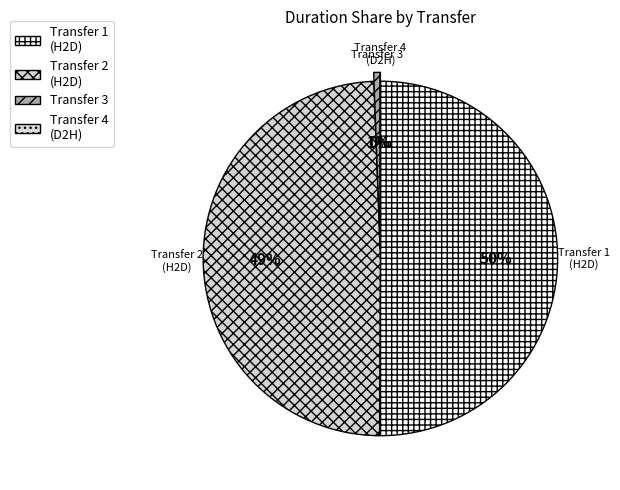

Which slice is the largest?

Transfer 1 (H2D)